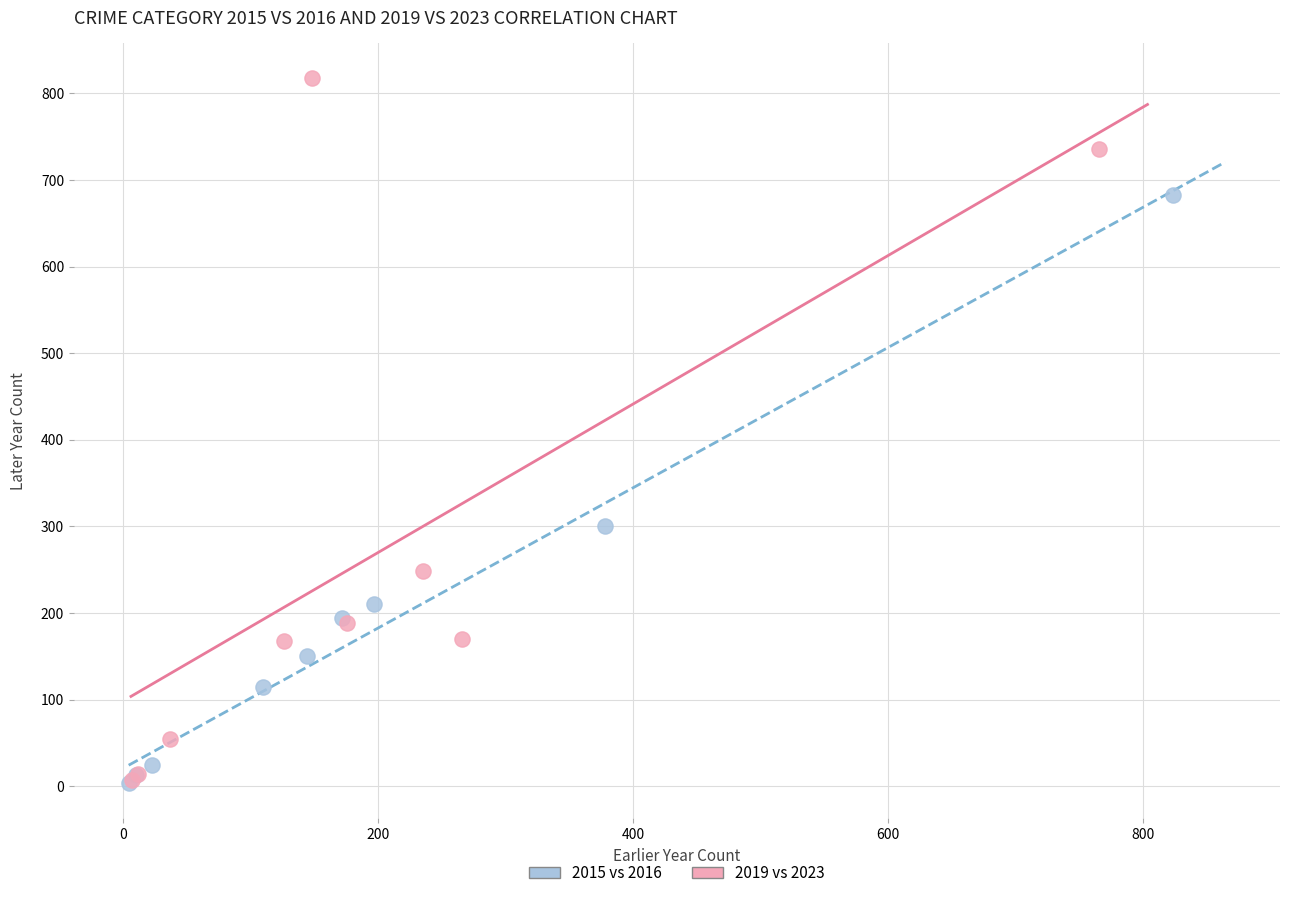

Which series has the widest spread of Y values?

2019 vs 2023